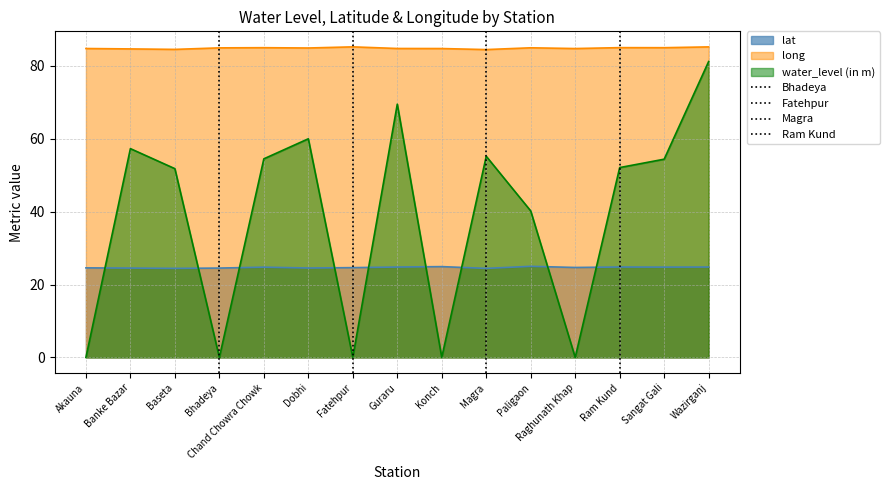

What is the highest value of the long series?

85.2